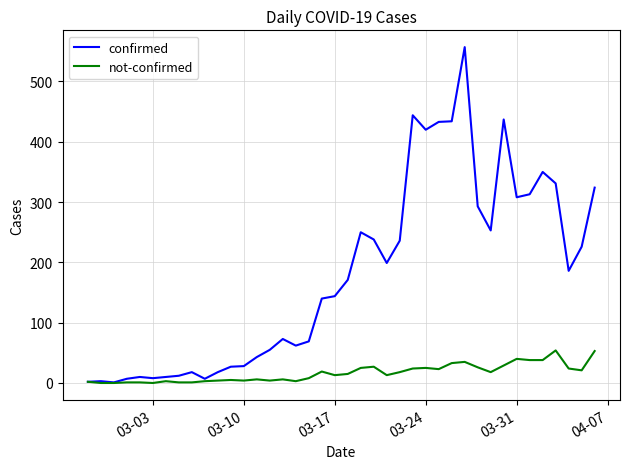

What is the greatest value displayed?

557